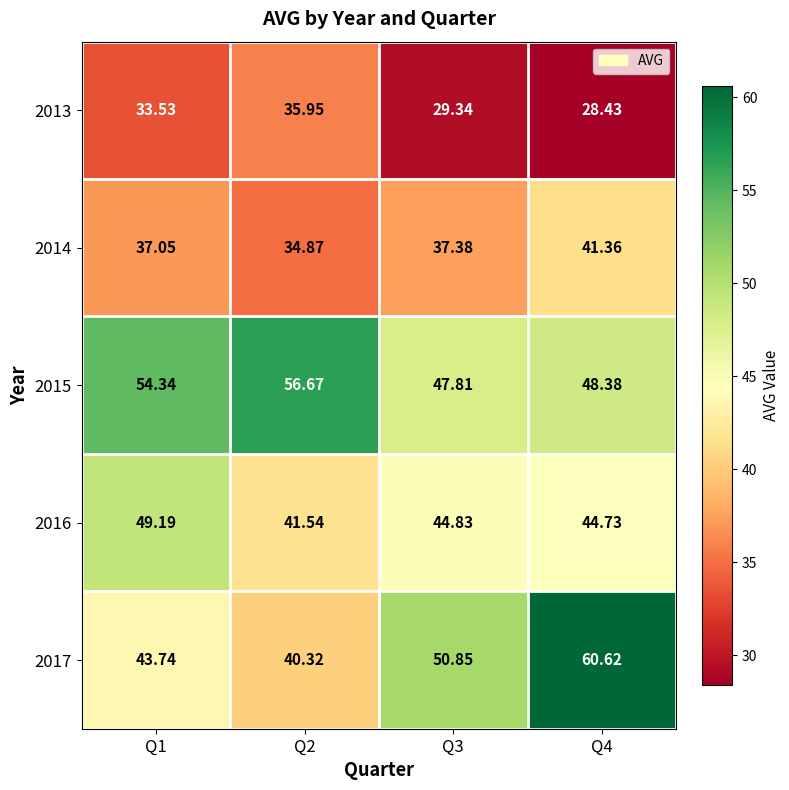

How many series are shown in this chart?

5